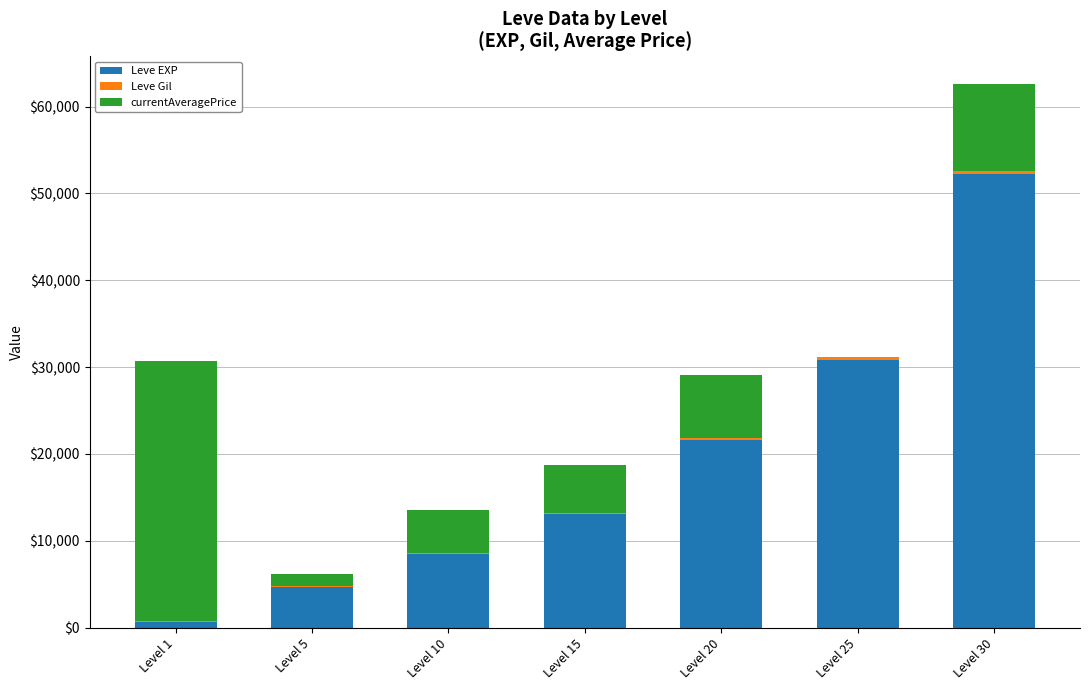

What is the maximum value for Leve EXP?

52220